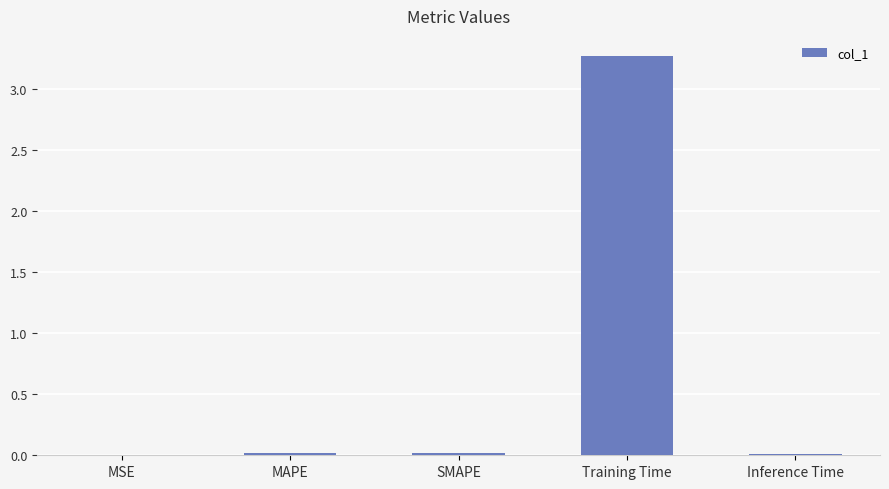

True or false: the data shows 3.3 at Training Time.

True